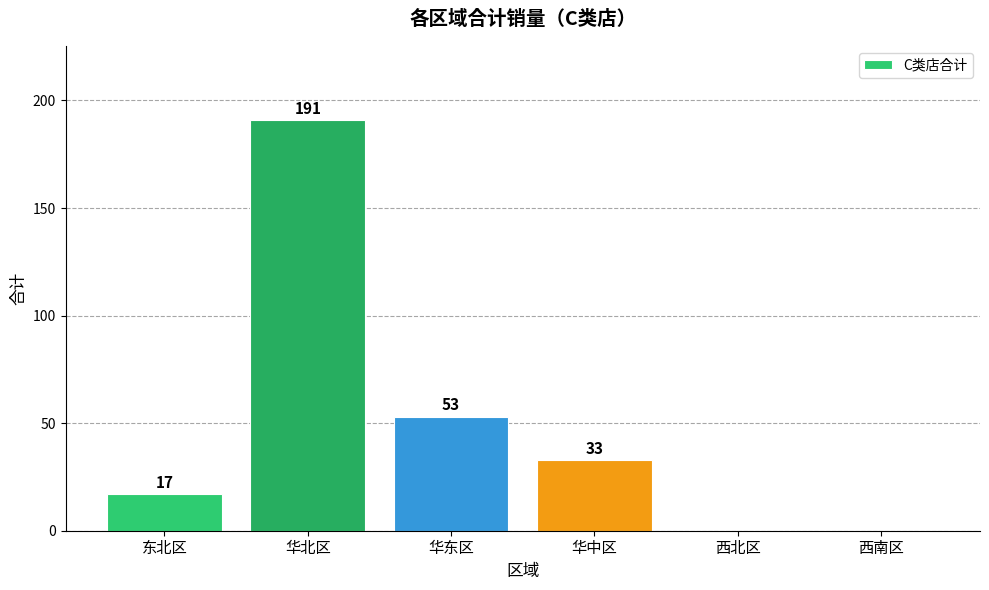

True or false: the data shows 121 at 西南区.

False